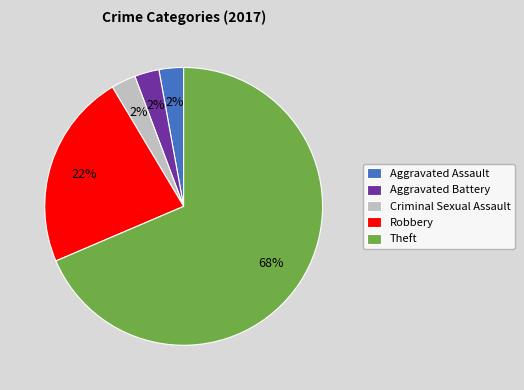

What is the largest slice in the pie chart?

Theft